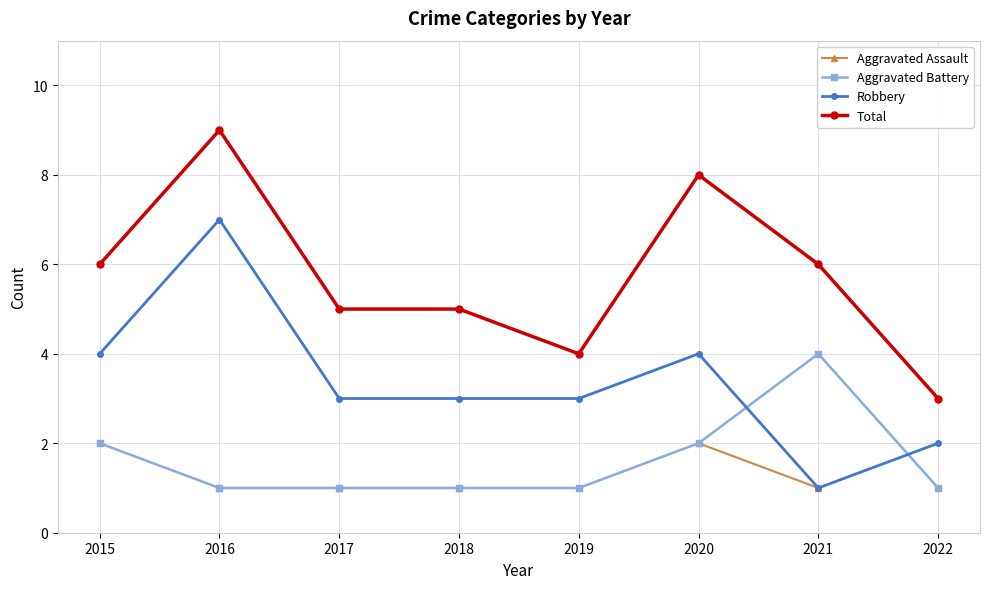

At which category does Robbery reach its first local valley?

2021